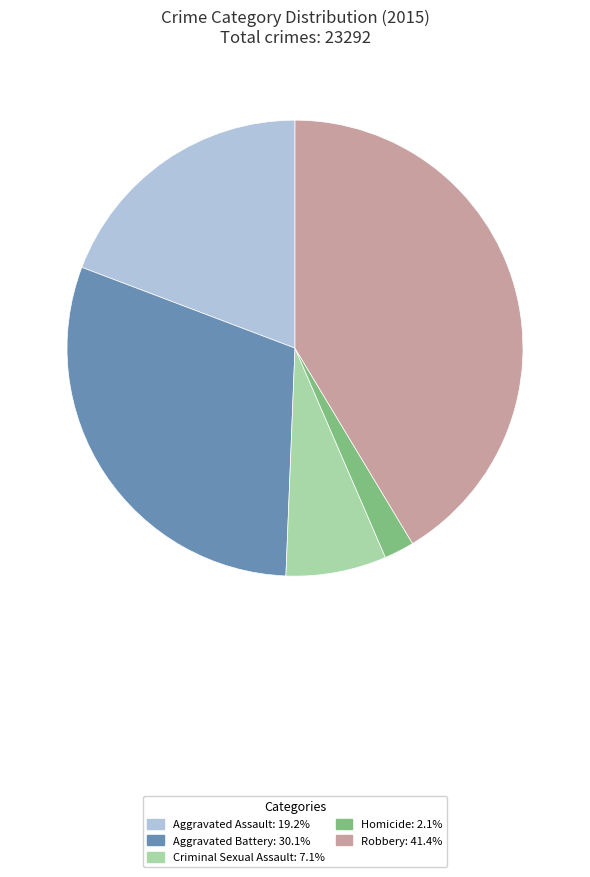

How many segments does this pie chart have?

5